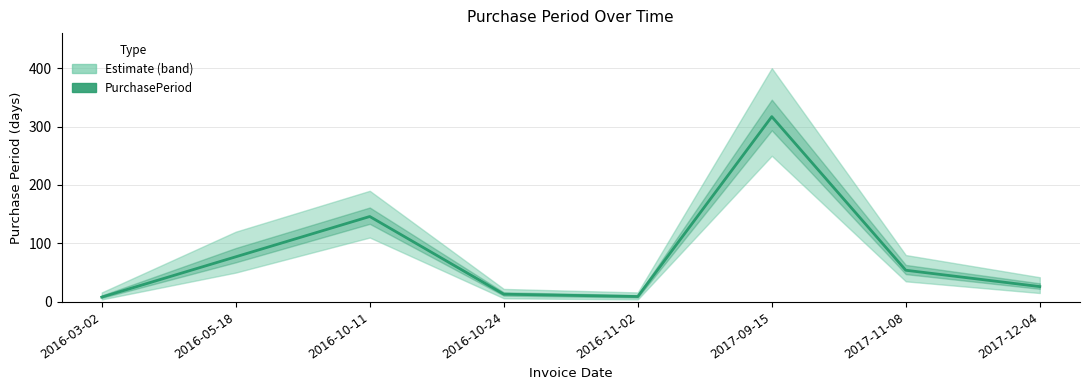

Rank the categories by value from highest to lowest.

2017-09-15, 2016-10-11, 2016-05-18, 2017-11-08, 2017-12-04, 2016-10-24, 2016-11-02, 2016-03-02